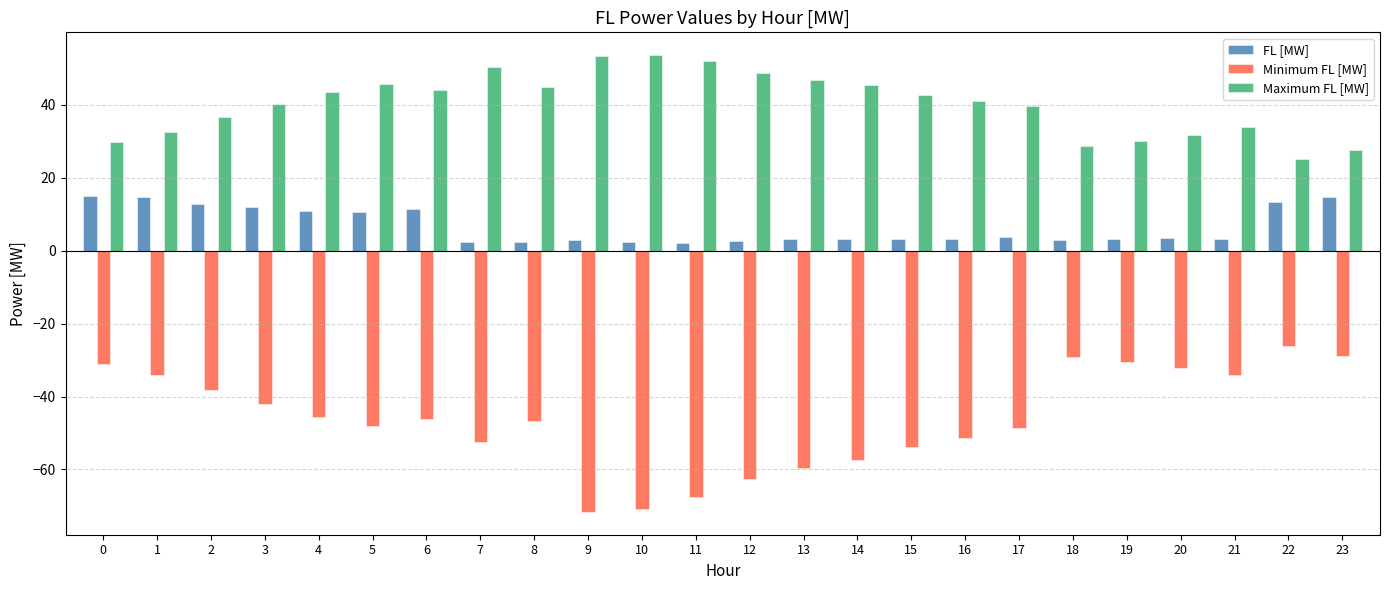

Rank the series by their average value, from lowest to highest.

Minimum FL [MW], FL [MW], Maximum FL [MW]